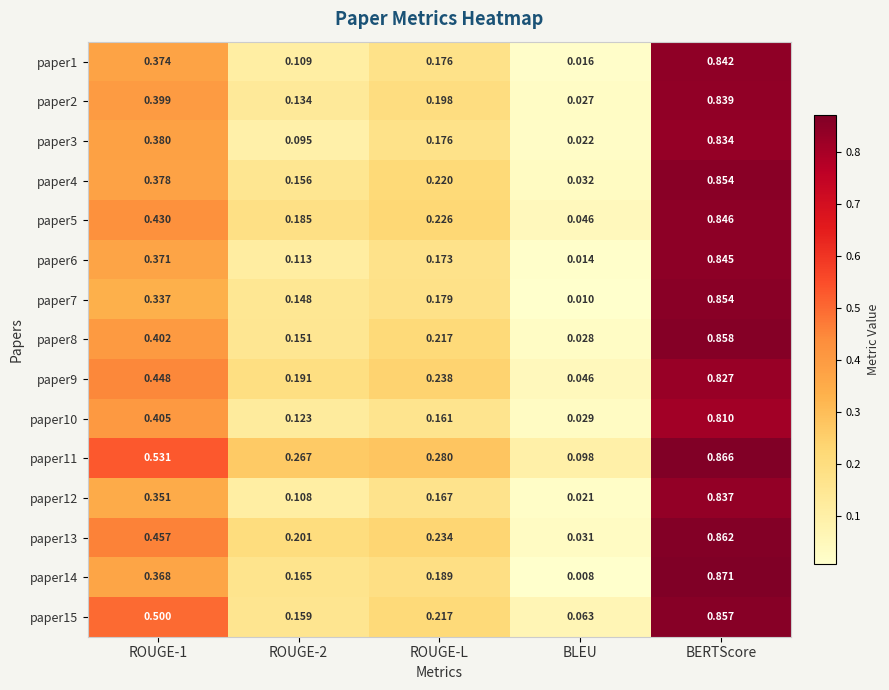

Which category has the lowest value in the paper7 series?

BLEU